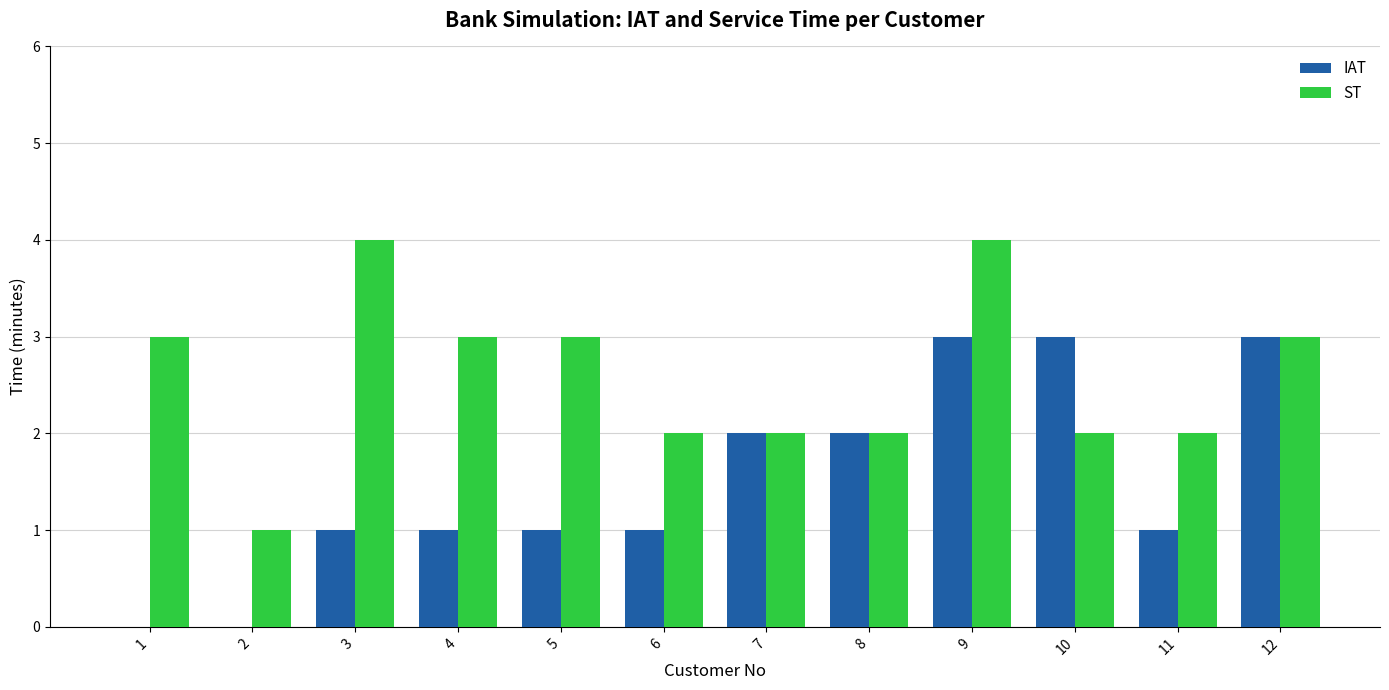

The ST series shows 0 at 11. True or false?

False